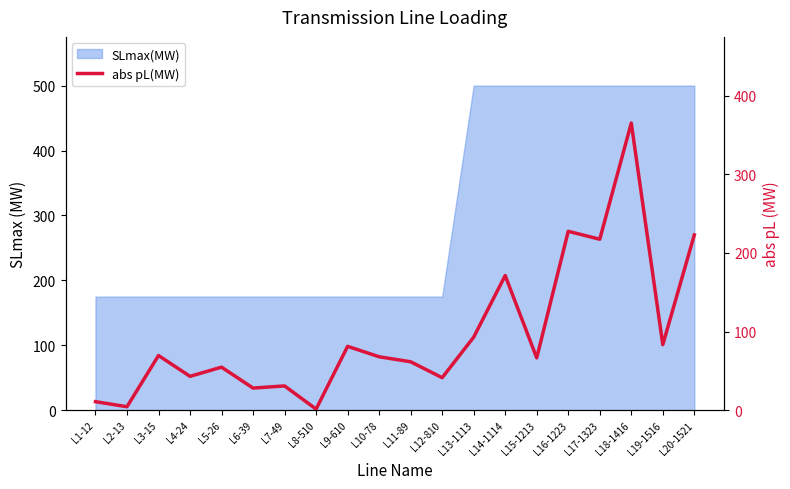

What is the maximum value shown in the chart?

365.3